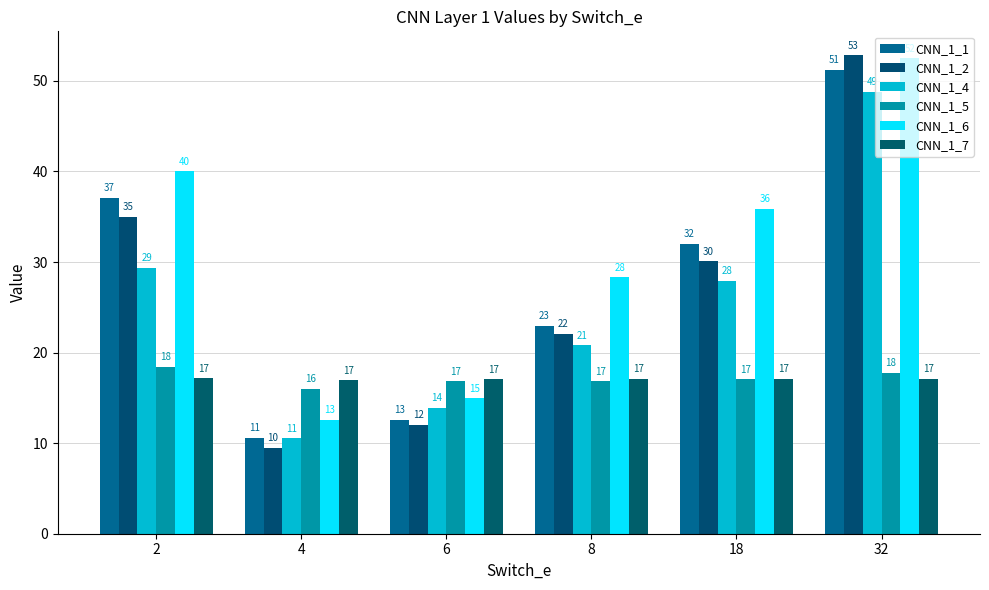

Reading left to right, transcribe all the data shown in this chart.

CNN_1_1: 2=37.1	4=10.6	6=12.6	8=23.0	18=32.0	32=51.2
CNN_1_2: 2=35.0	4=9.5	6=12.0	8=22.1	18=30.1	32=52.8
CNN_1_4: 2=29.3	4=10.5	6=13.9	8=20.8	18=27.9	32=48.8
CNN_1_5: 2=18.4	4=16.0	6=16.8	8=16.8	18=17.1	32=17.8
CNN_1_6: 2=40.0	4=12.6	6=15.0	8=28.3	18=35.9	32=52.5
CNN_1_7: 2=17.2	4=16.9	6=17.1	8=17.1	18=17.1	32=17.1